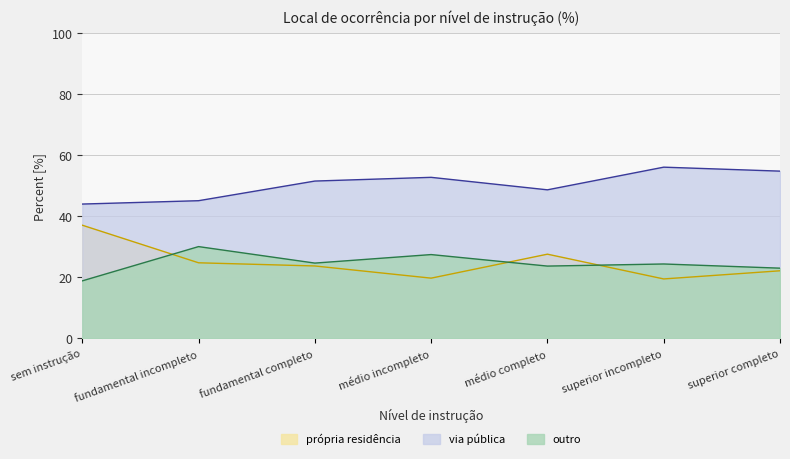

True or false: via pública has more than 1 interior local peaks.

True